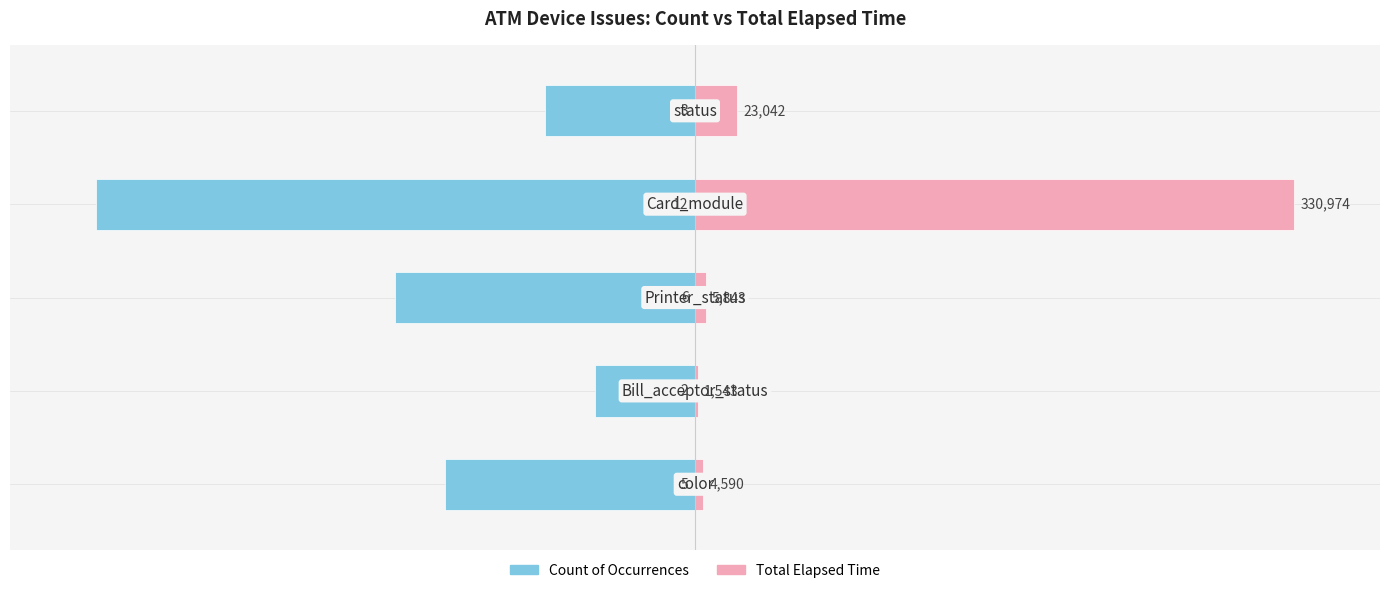

Is it true that Total Elapsed Time equals 0.2 at 2?

False